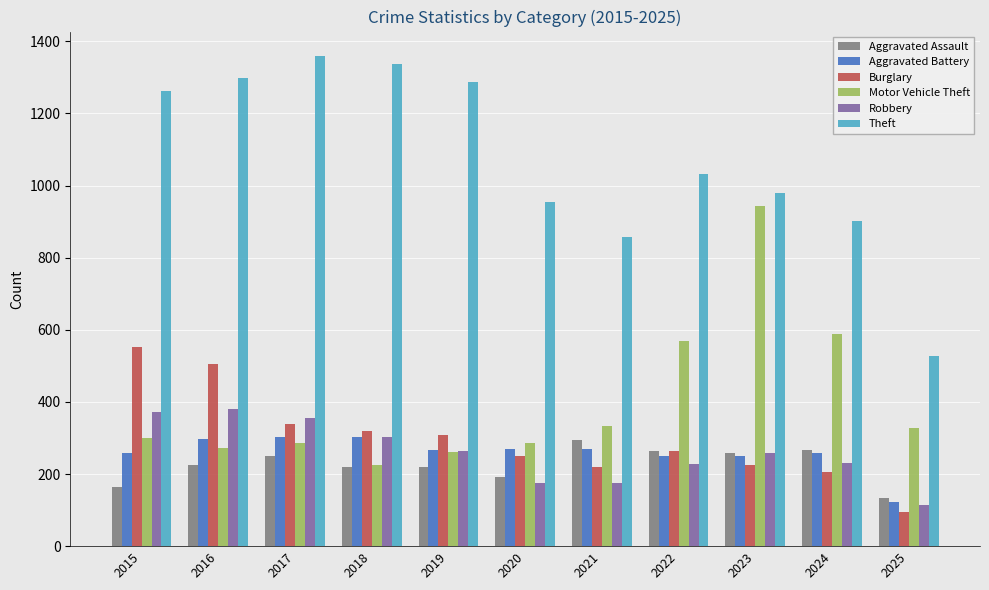

Is it true that Aggravated Battery equals 102 at 2019?

False